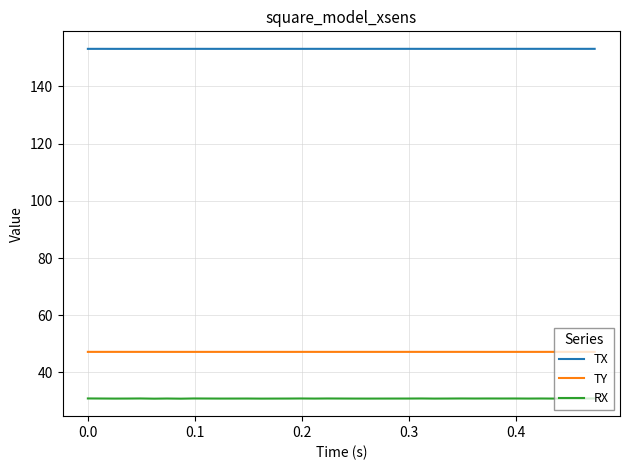

Which series has the widest spread of values?

RX